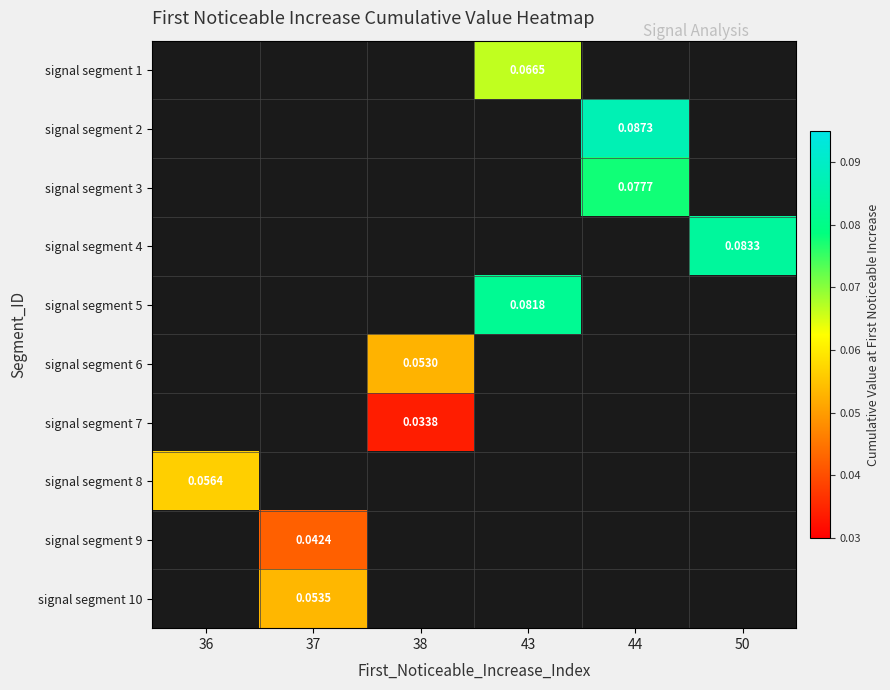

How many categories are shown in the chart?

6